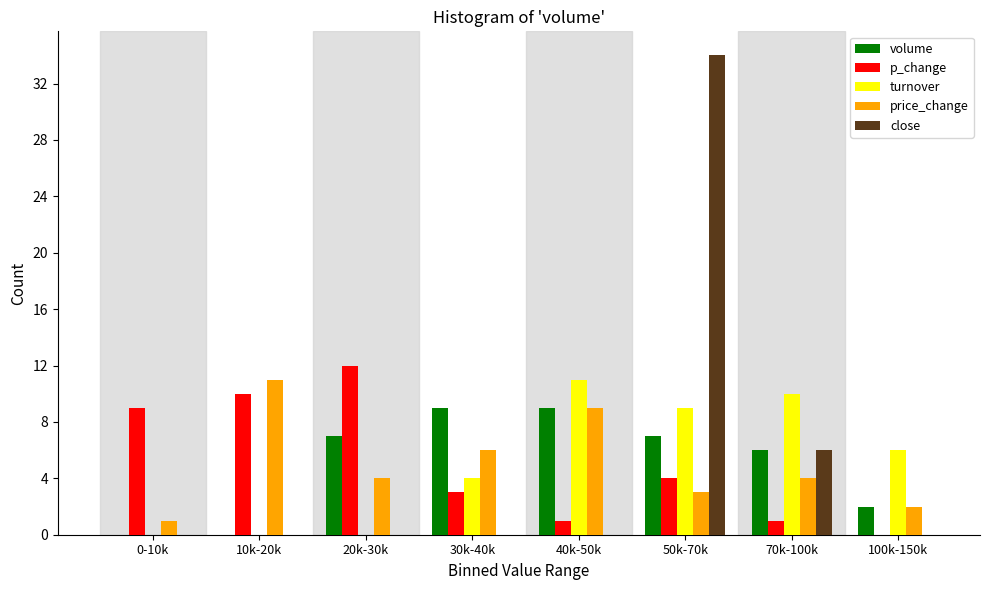

What is the highest value of the volume series?

9